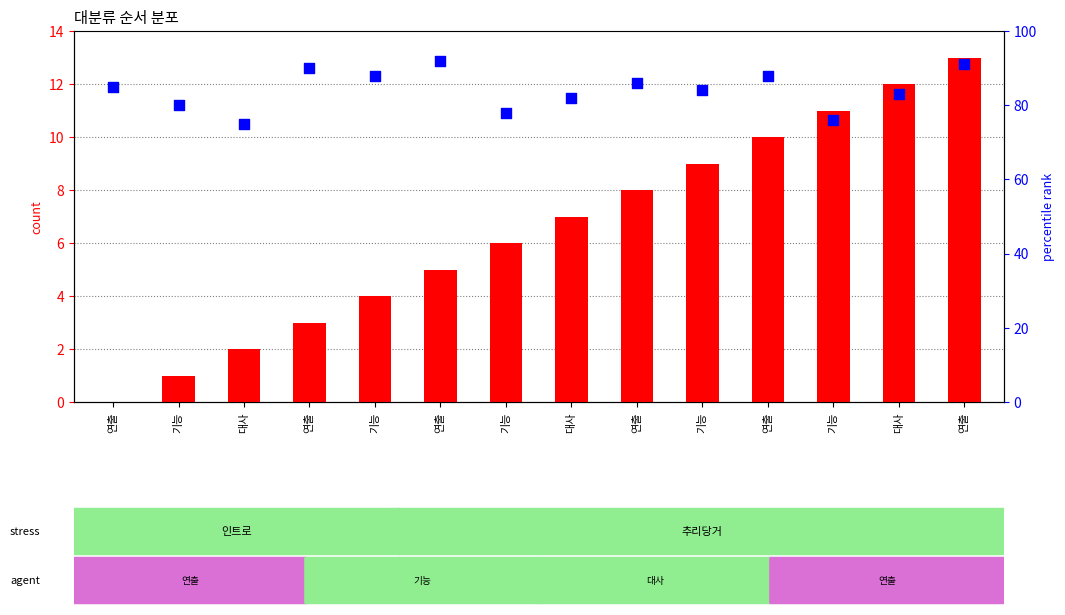

What are all the series names shown in the legend?

count, percentile rank within the sample